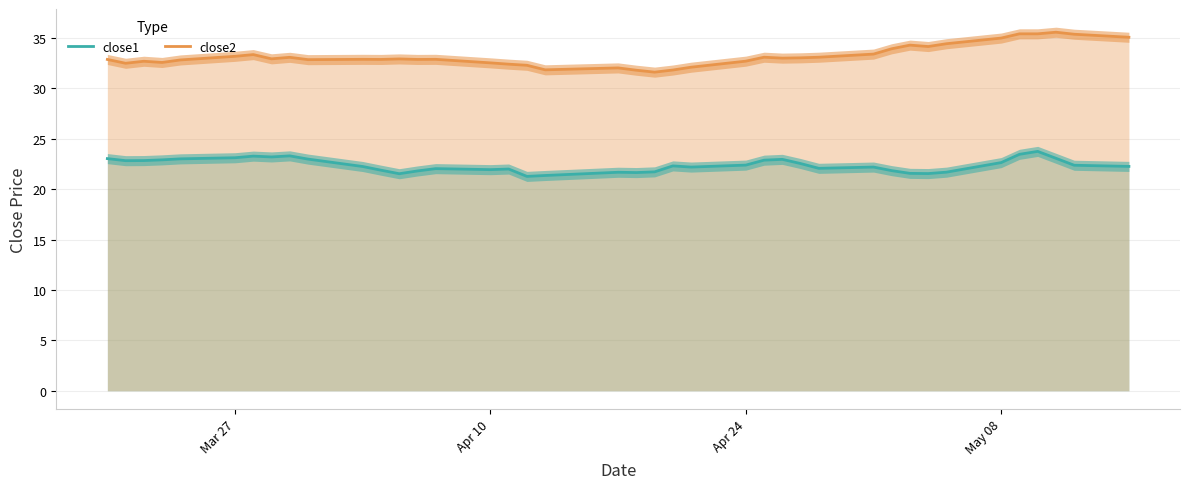

What is the highest value of the close1 series?

23.7